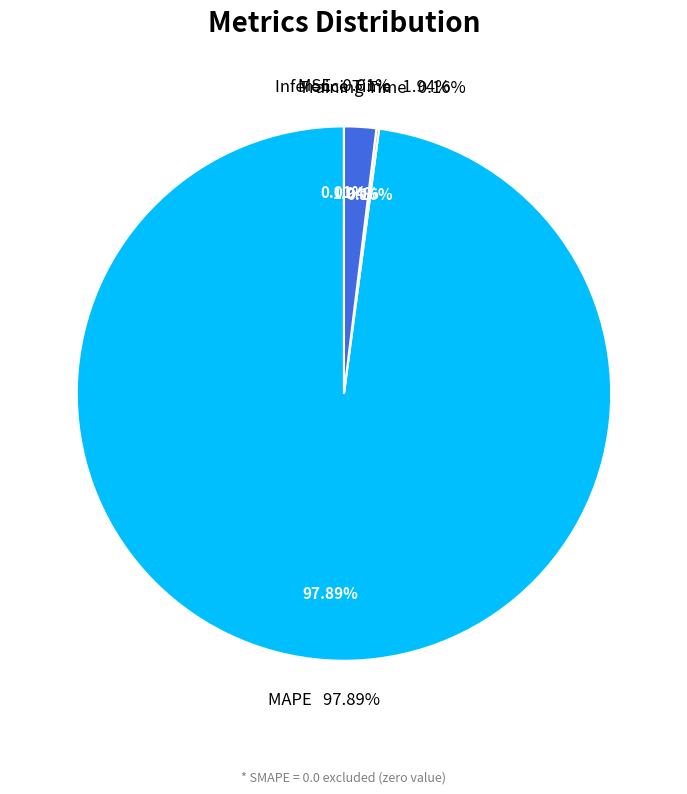

What percentage do SMAPE and Training Time together represent?

0.2%